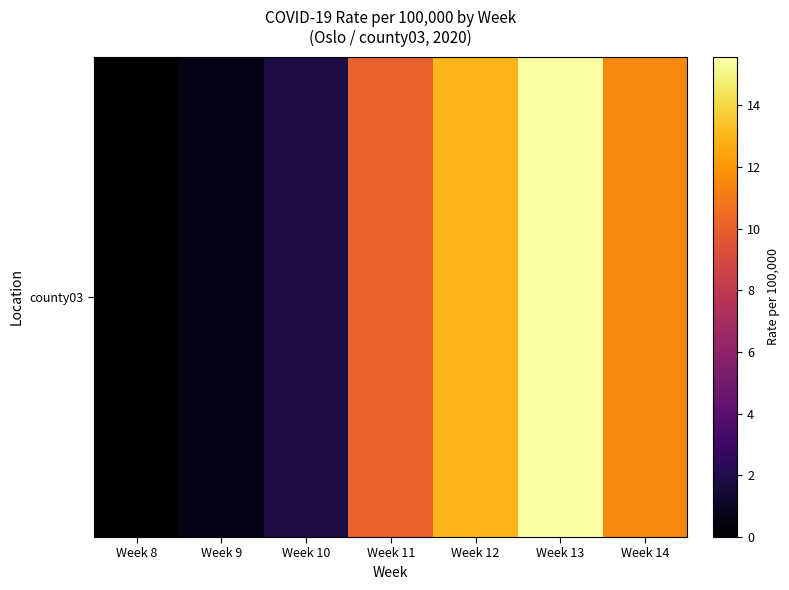

What value does the data have at Week 10?

1.9